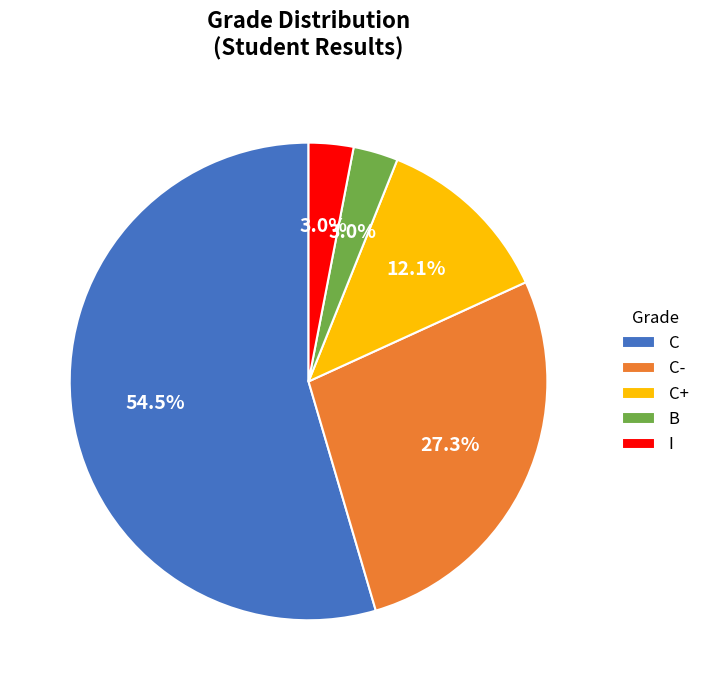

Which category has the biggest portion of the pie?

C